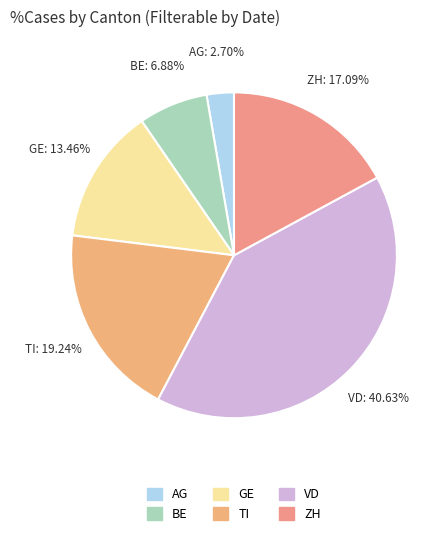

To the nearest percent, what portion does GE represent?

13%